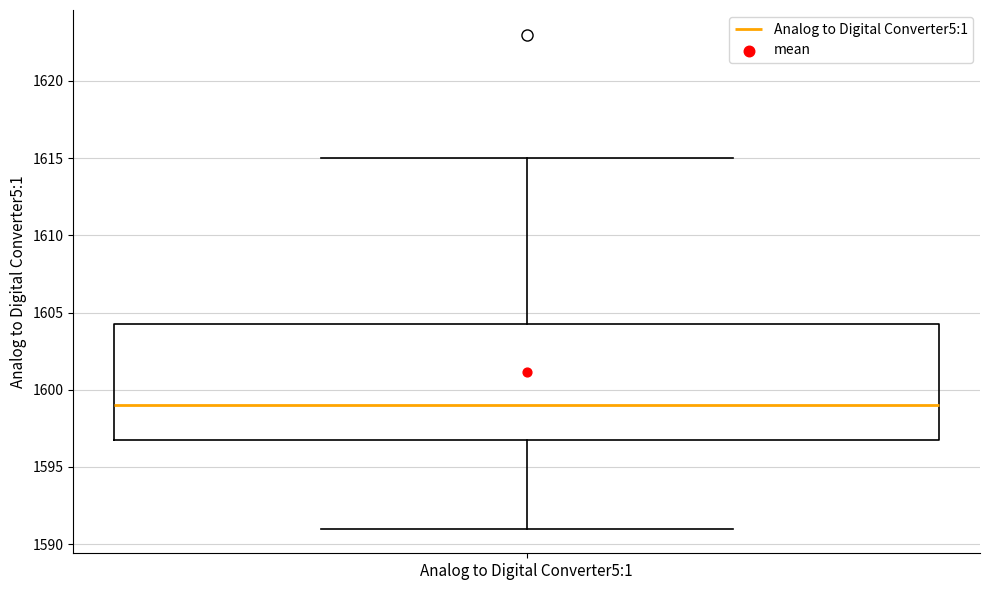

Transcribe this box plot: give where the median line is, the range the box spans, and where the two whiskers end, as read against the y-axis. The values are not printed on the chart, so give them approximately, as read against the axis.

median 1599.0, box 1597.0 to 1604.5, whiskers 1591.0 to 1615.0